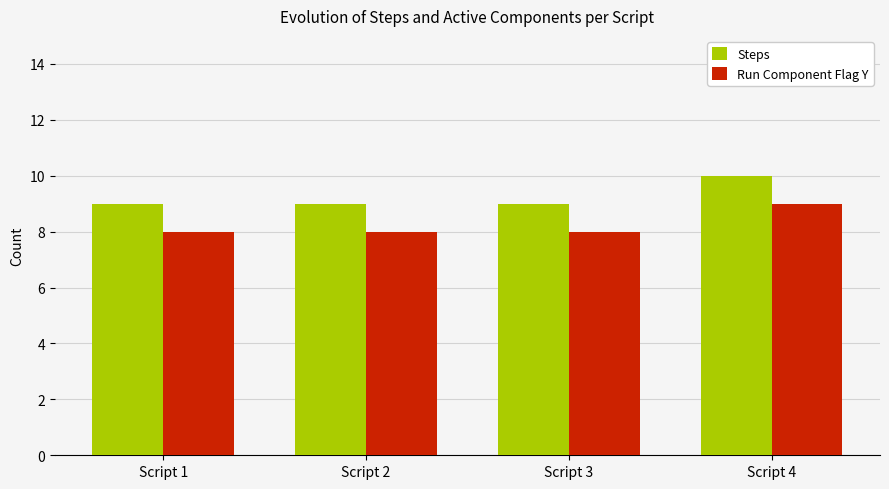

What is the difference between the highest and lowest values at Script 1?

1